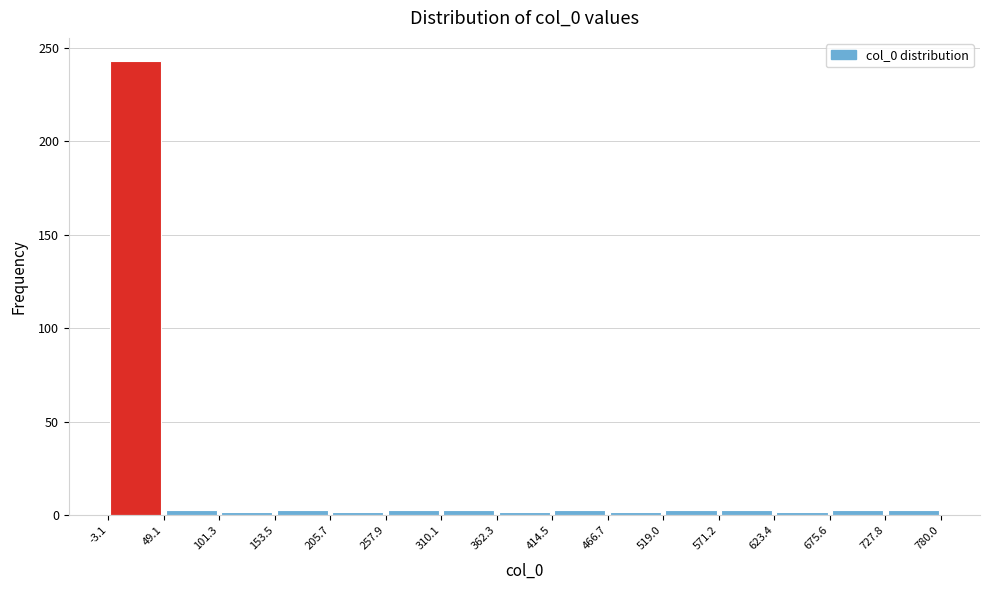

How tall is the bar that spans -3.1 to 49.1 on the x-axis? The values are not printed on the chart, so give them approximately, as read against the axis.

245